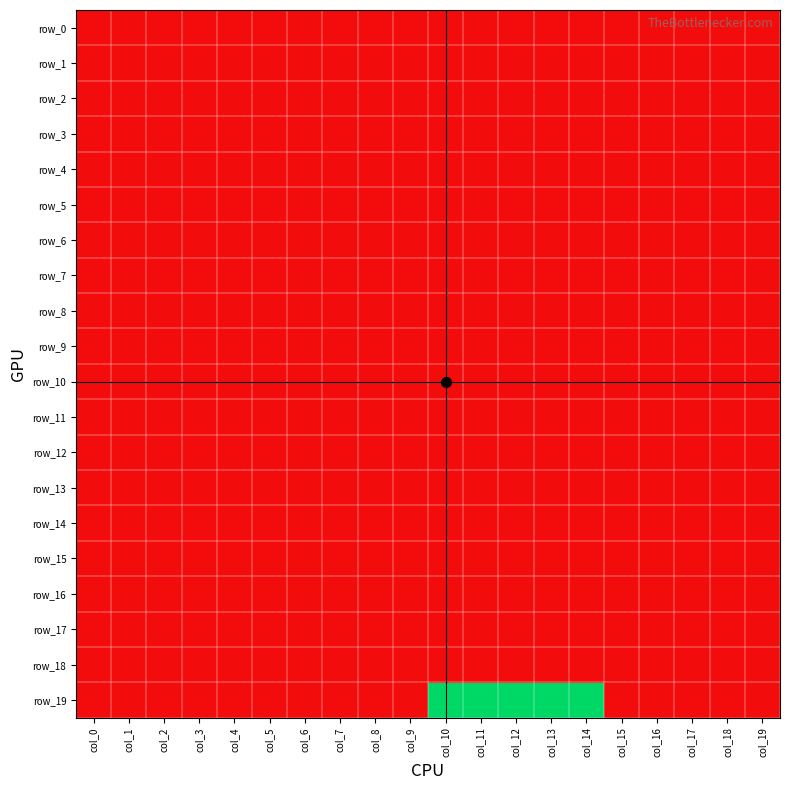

Rank the series at col_16 from lowest to highest value.

row_0, row_1, row_2, row_3, row_4, row_5, row_6, row_7, row_8, row_9, row_10, row_11, row_12, row_13, row_14, row_15, row_16, row_17, row_18, row_19